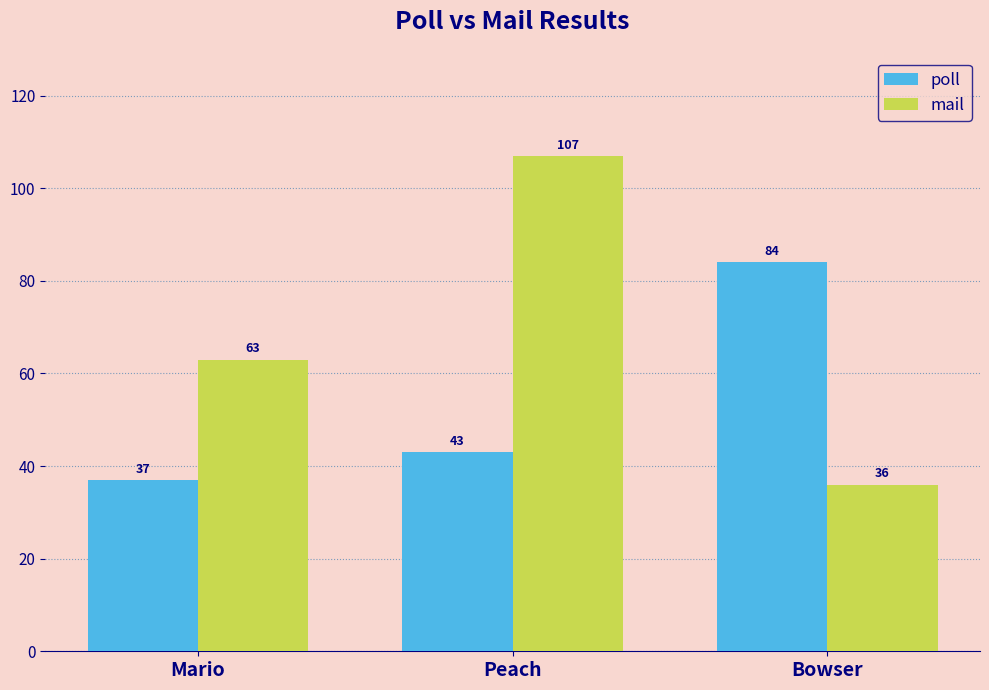

Rank the categories by mail value from lowest to highest.

Bowser, Mario, Peach